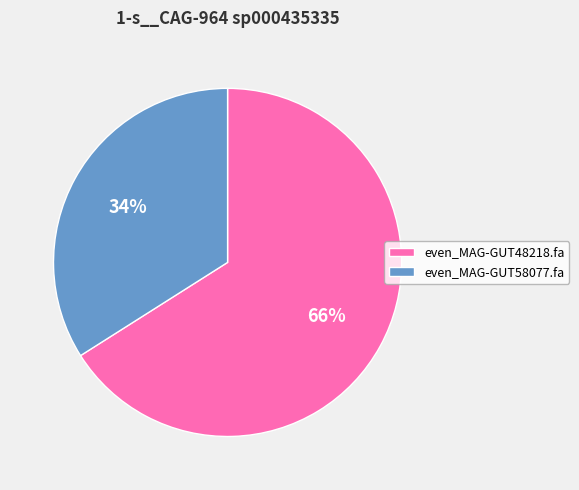

The even_MAG-GUT58077.fa slice represents 34% of the pie. True or false?

True